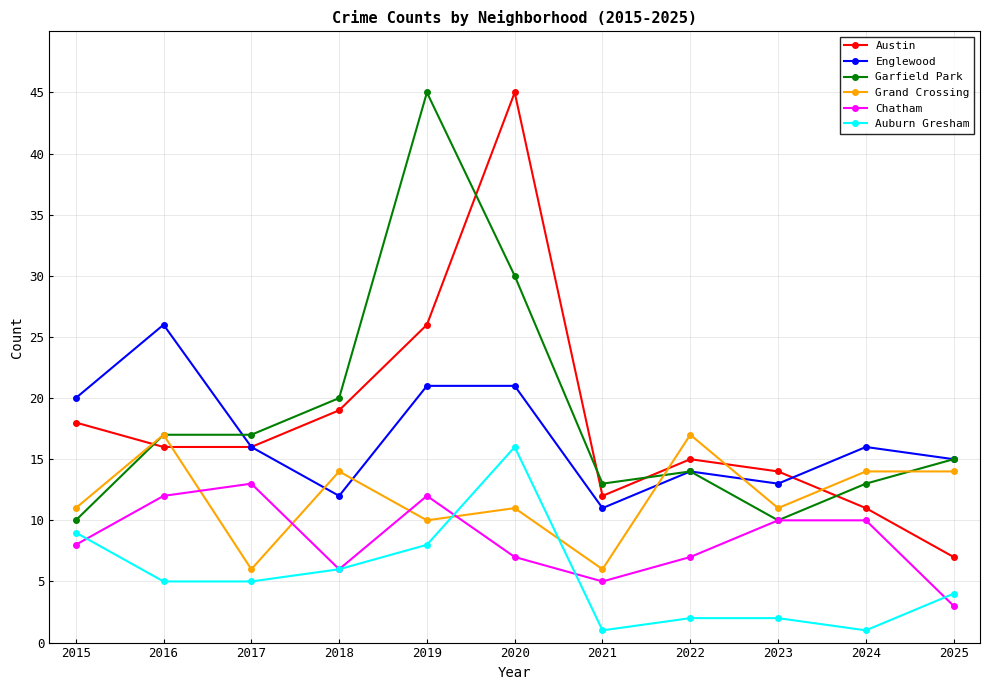

What is the total value across all series at 2021?

48